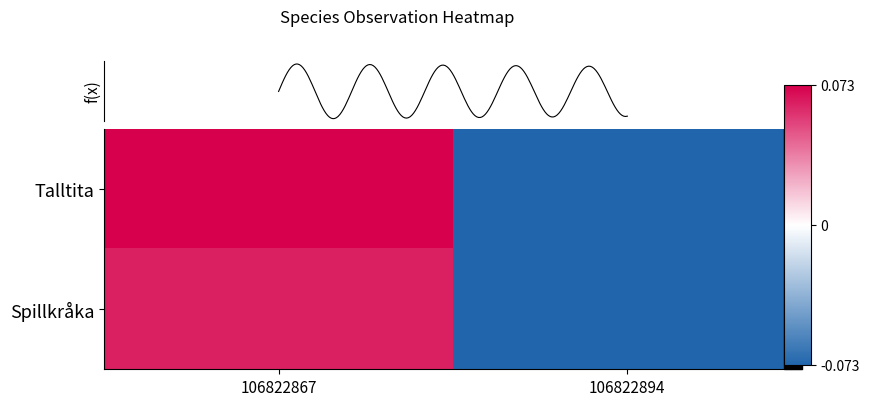

Rank the series by their average value, from highest to lowest.

Talltita, Spillkråka